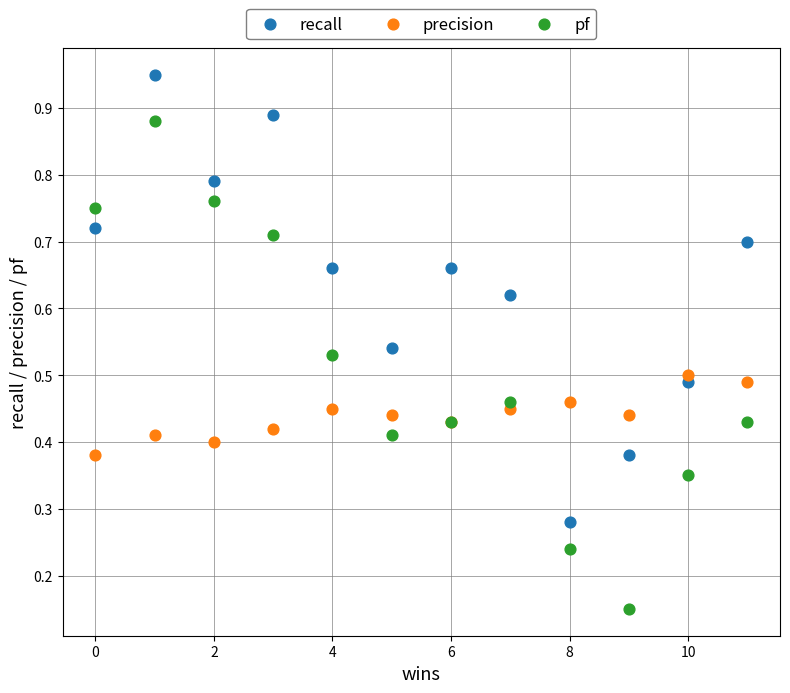

Which series contains the highest Y value?

recall